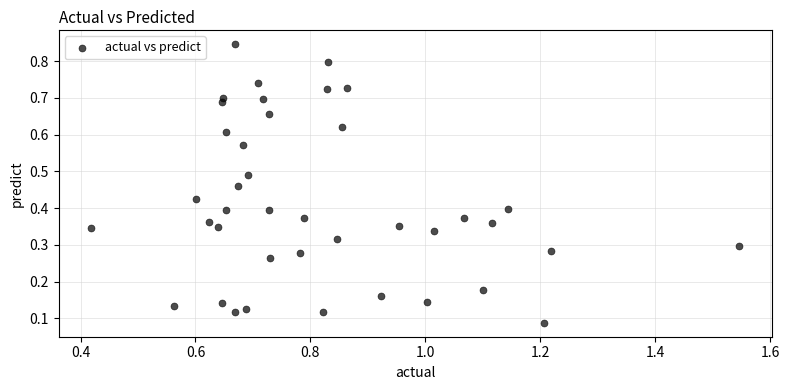

Count the number of points in this scatter plot.

40